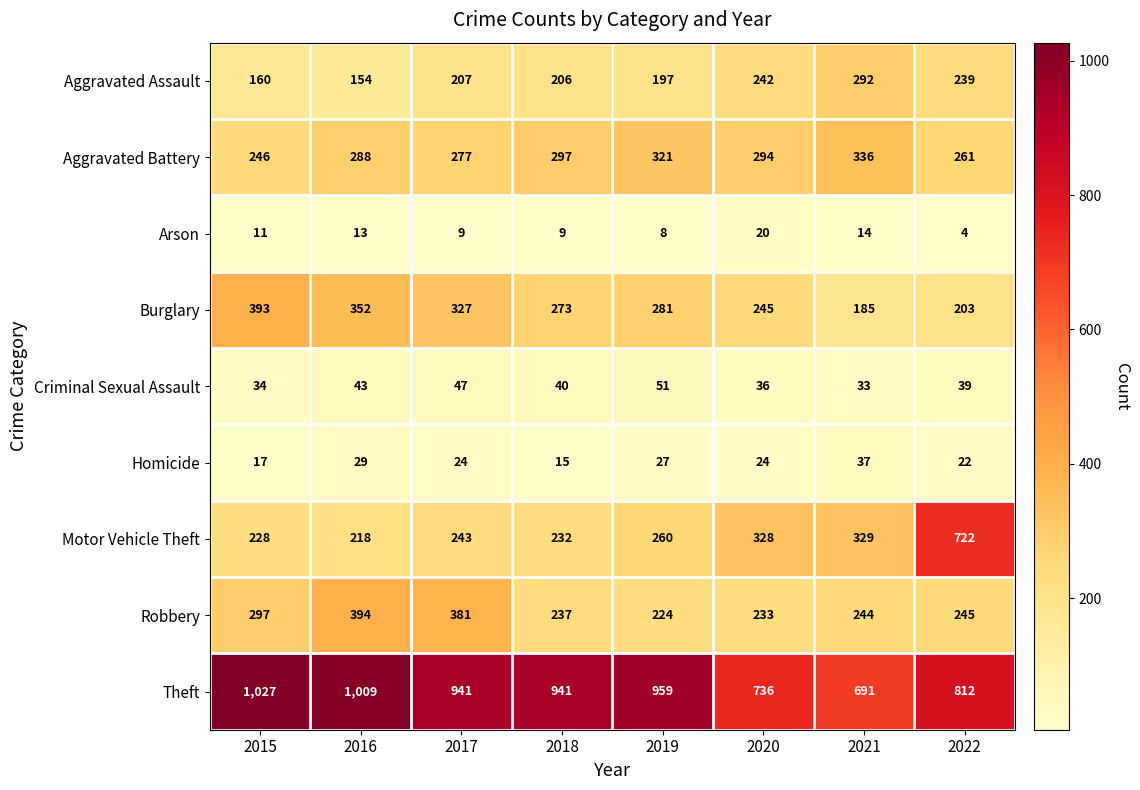

Which series changed the most between 2015 and 2019?

Burglary